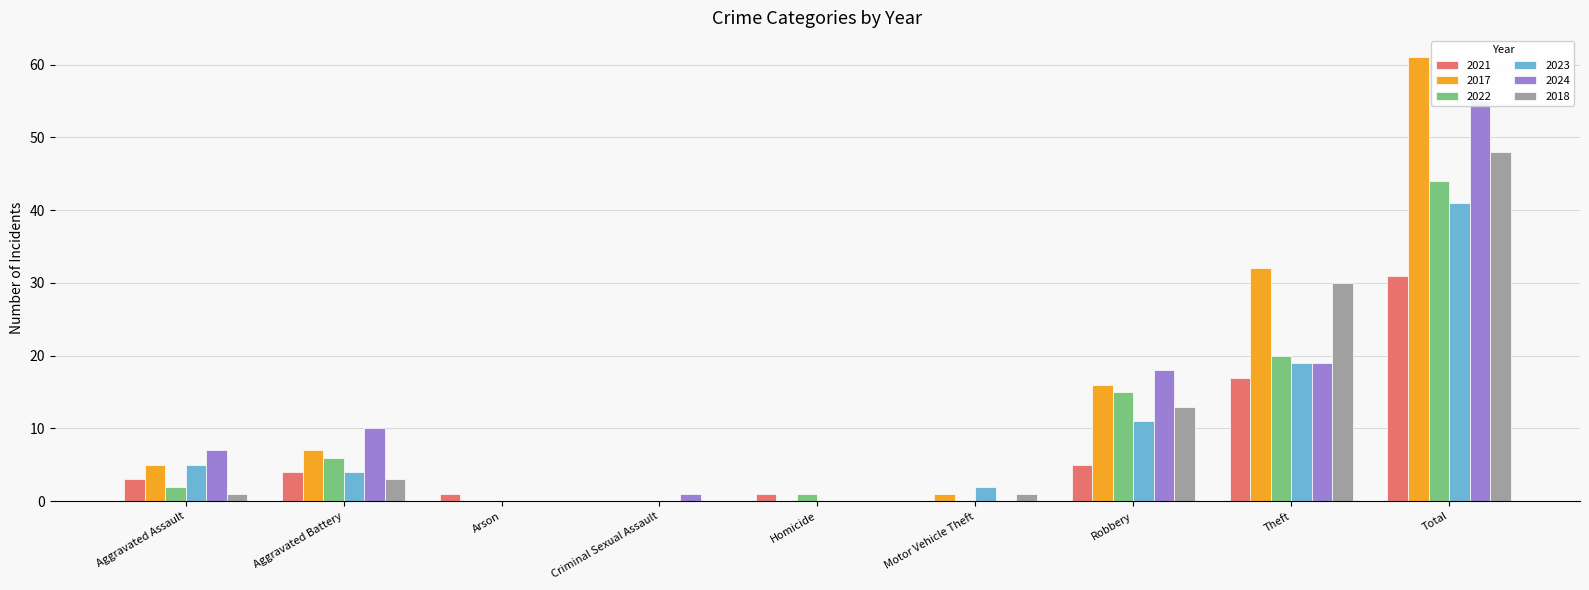

Is it true that 2017 equals 24 at Homicide?

False